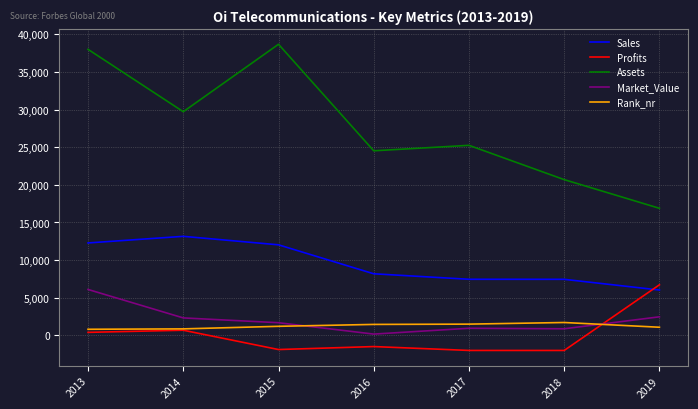

Is the value of Profits at 2019 greater than the value of Market_Value at 2016?

Yes